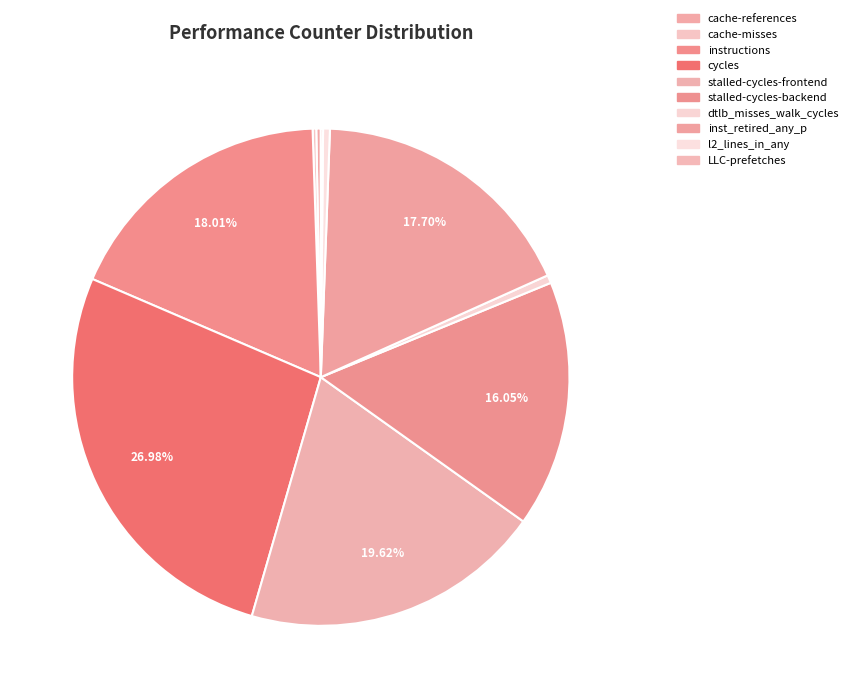

Does any single category account for the majority?

No